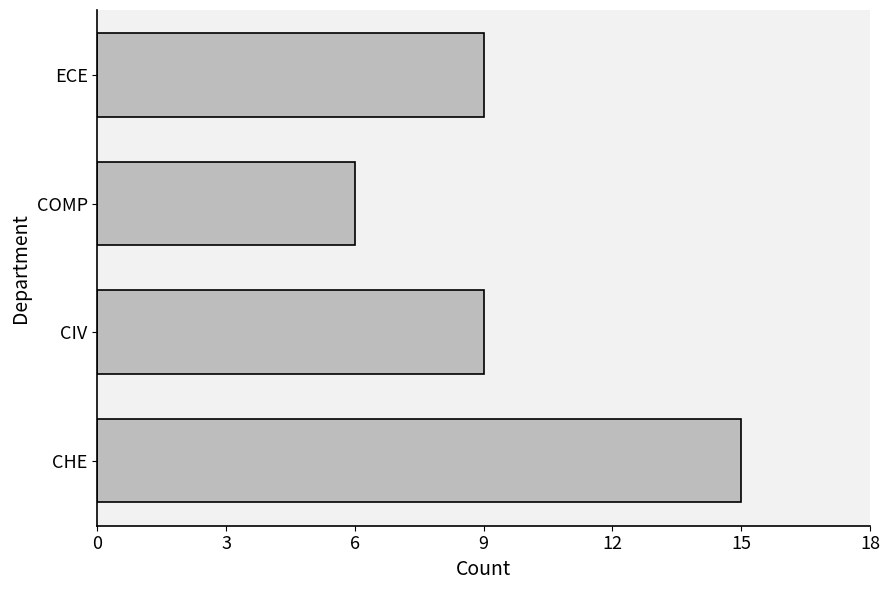

Read the value at ECE.

9